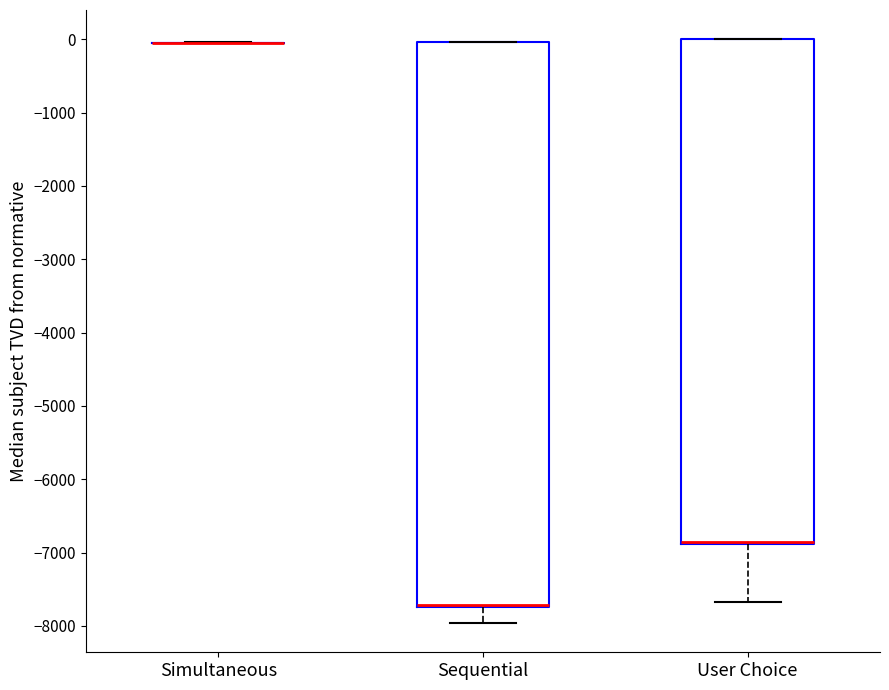

Which box is the tallest, from its lower edge to its upper edge?

Sequential